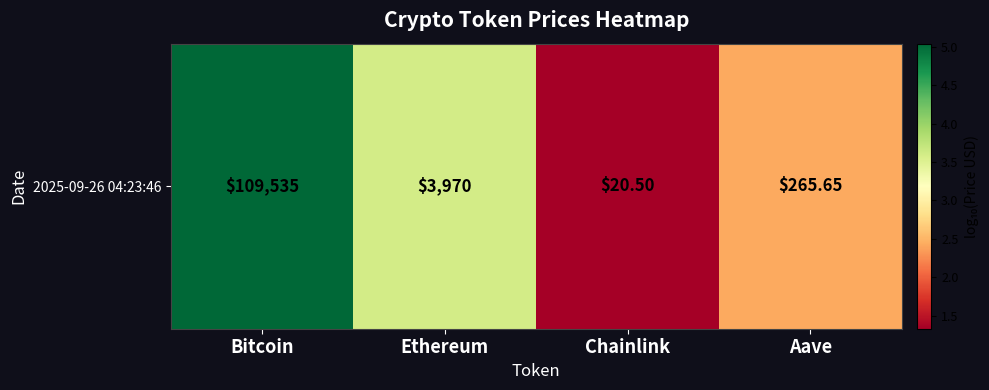

At which label does the data first exceed 3?

Bitcoin